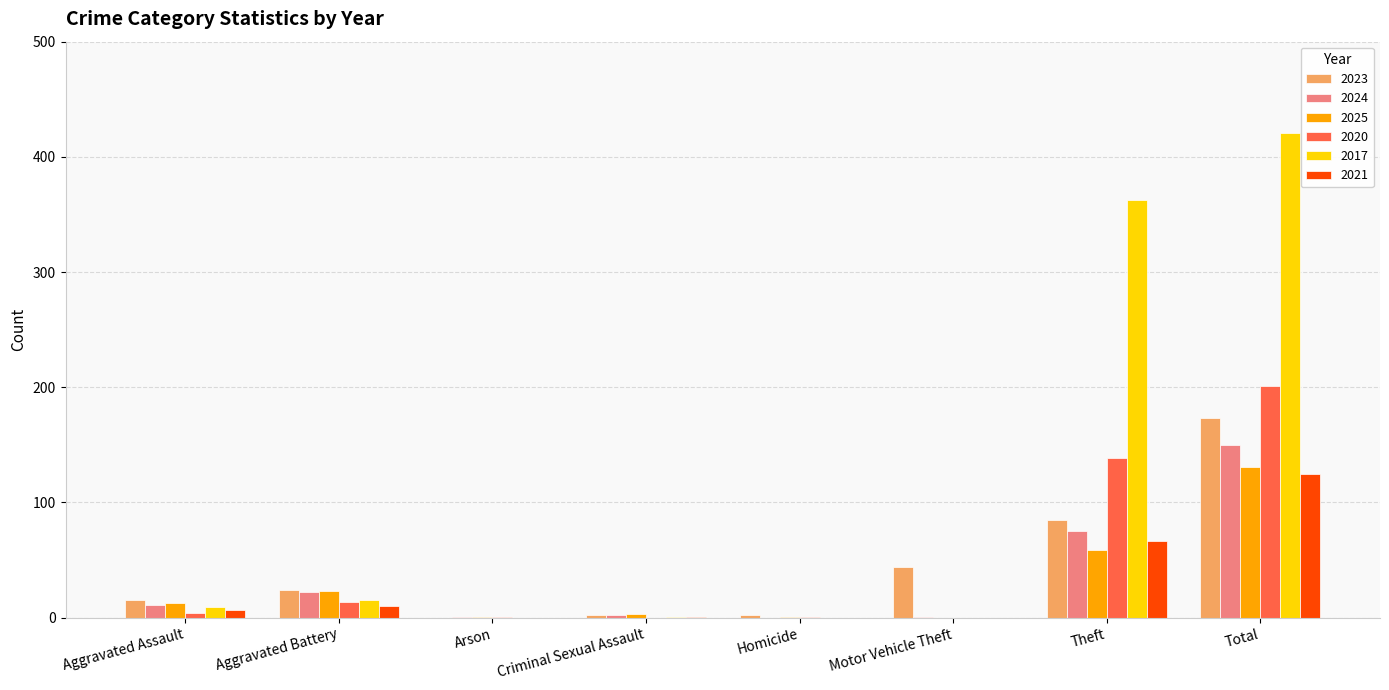

What is the sum of all 2023 values?

345